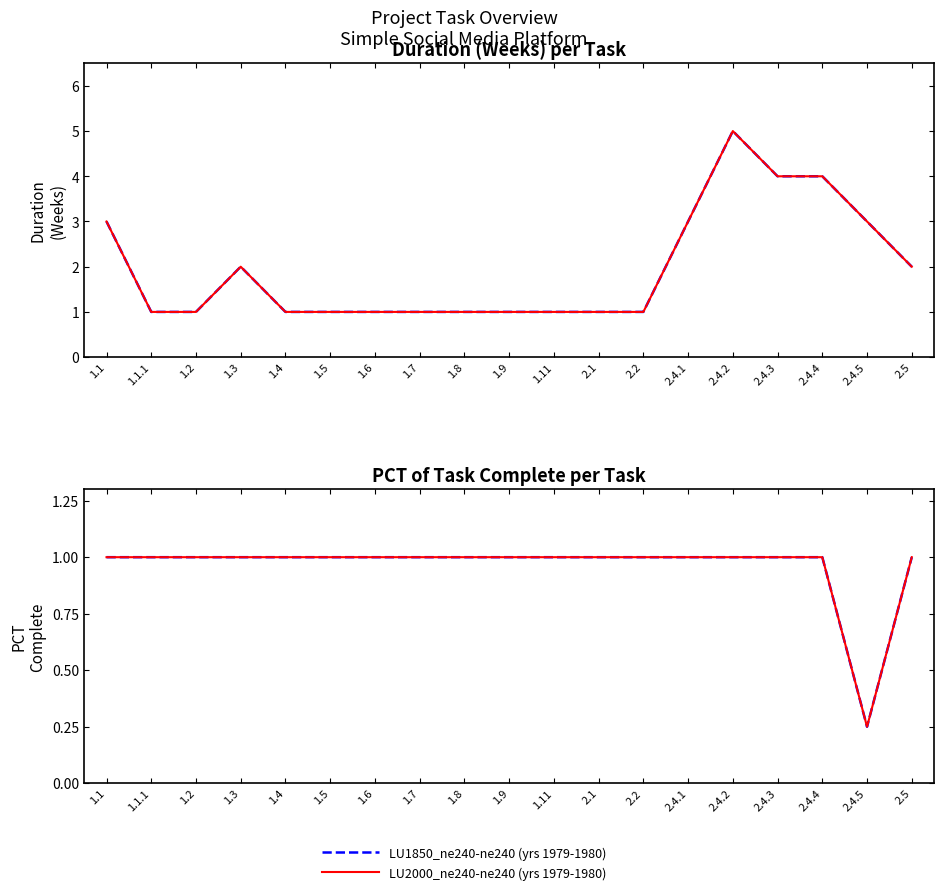

List the labels in order of LU1850_ne240-ne240 (yrs 1979-1980) value, largest first.

1.1, 1.1.1, 1.2, 1.3, 1.4, 1.5, 1.6, 1.7, 1.8, 1.9, 1.11, 2.1, 2.2, 2.4.1, 2.4.2, 2.4.3, 2.4.4, 2.5, 2.4.5